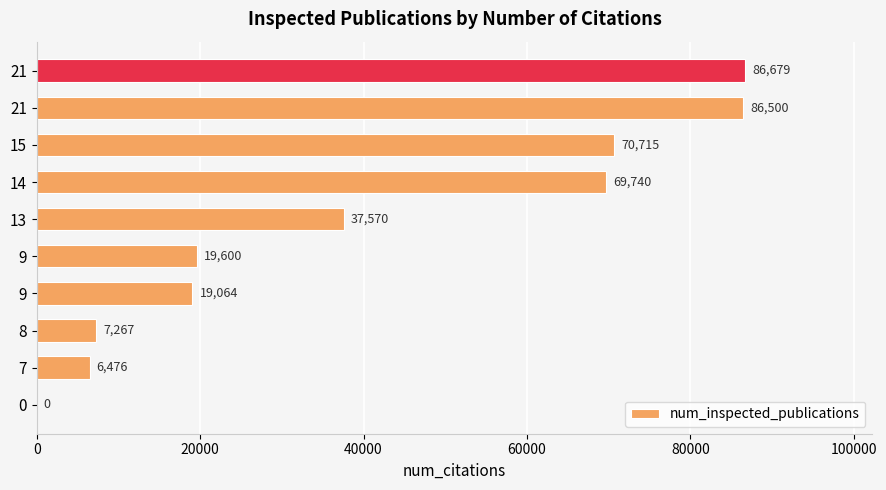

How many values are above zero?

9